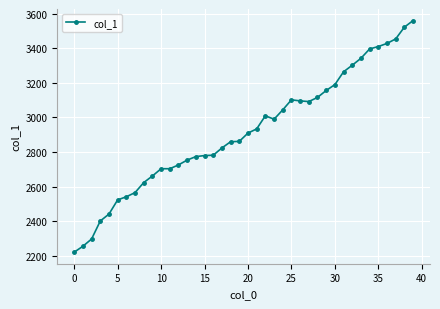

What is the minimum value shown in the chart?

2222